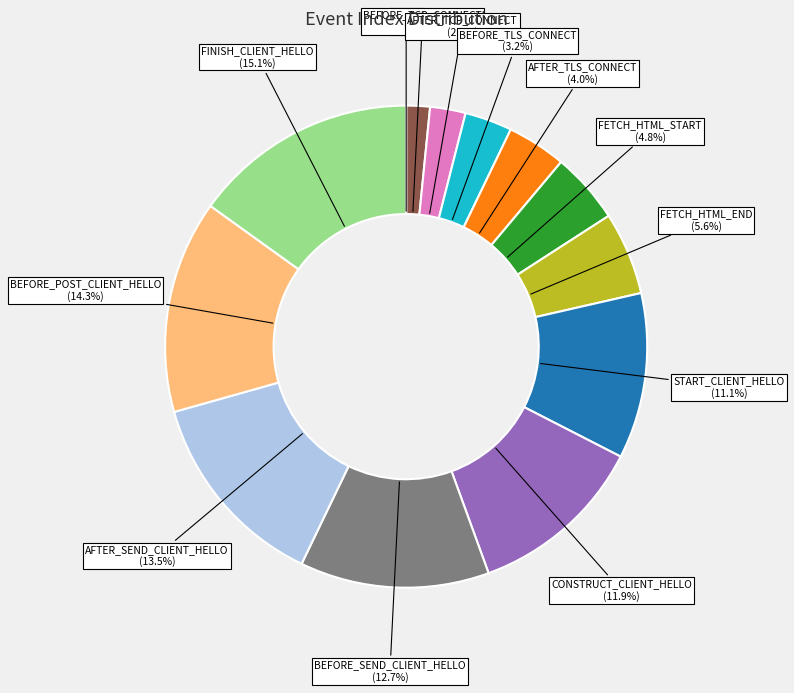

Is the sum of BEFORE_SEND_CLIENT_HELLO and AFTER_SEND_CLIENT_HELLO greater than half?

No